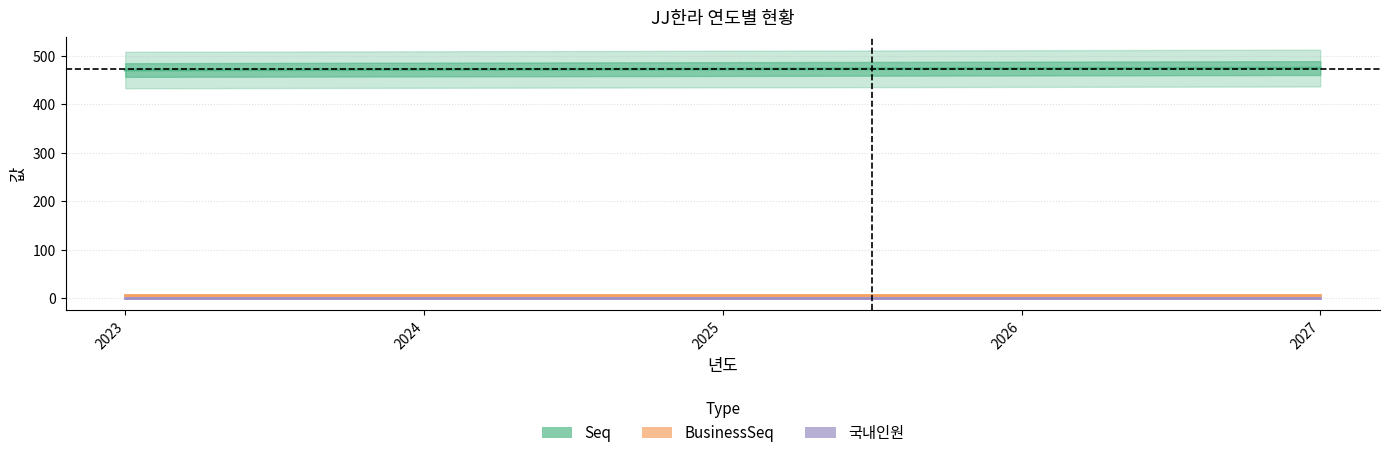

How many distinct data groups are displayed?

3